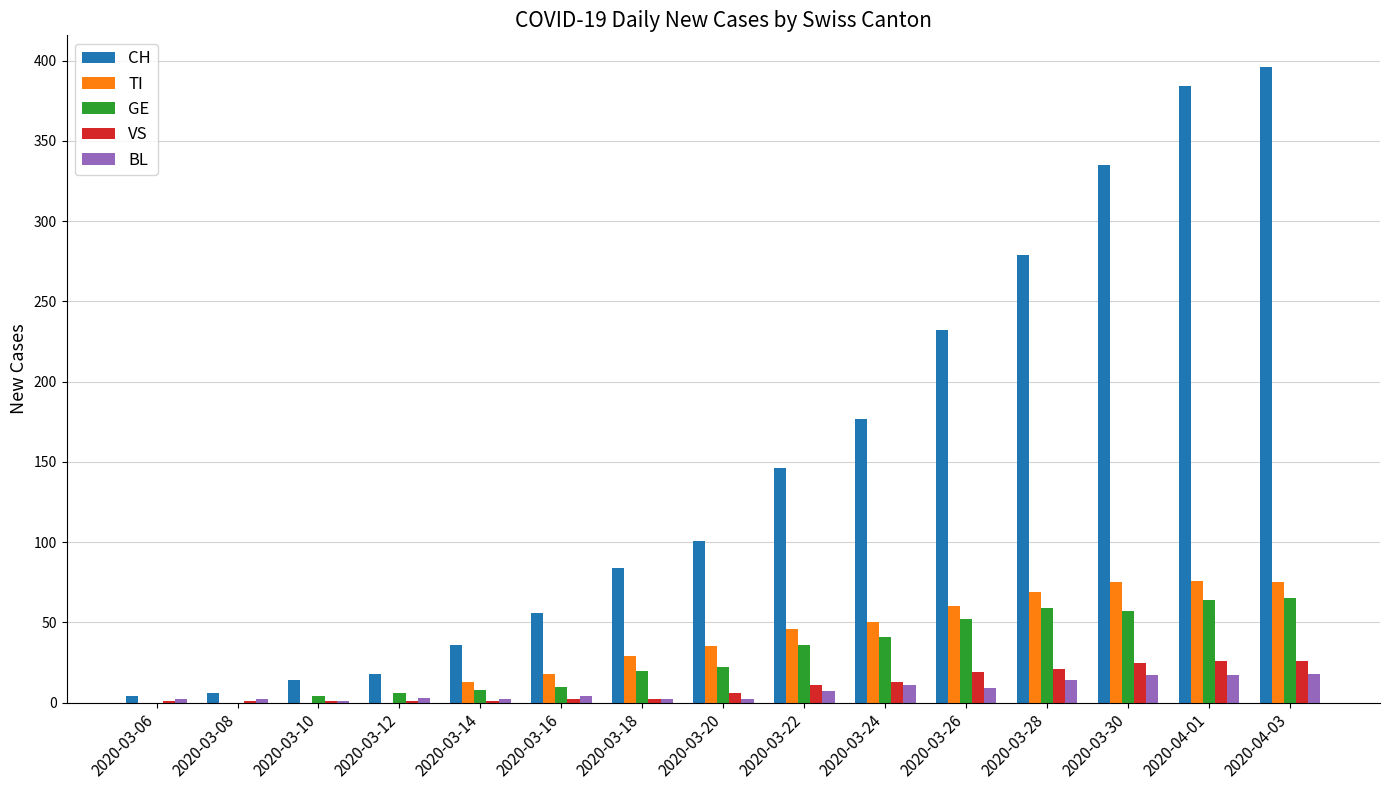

Is it true that CH equals 31 at 2020-03-12?

False